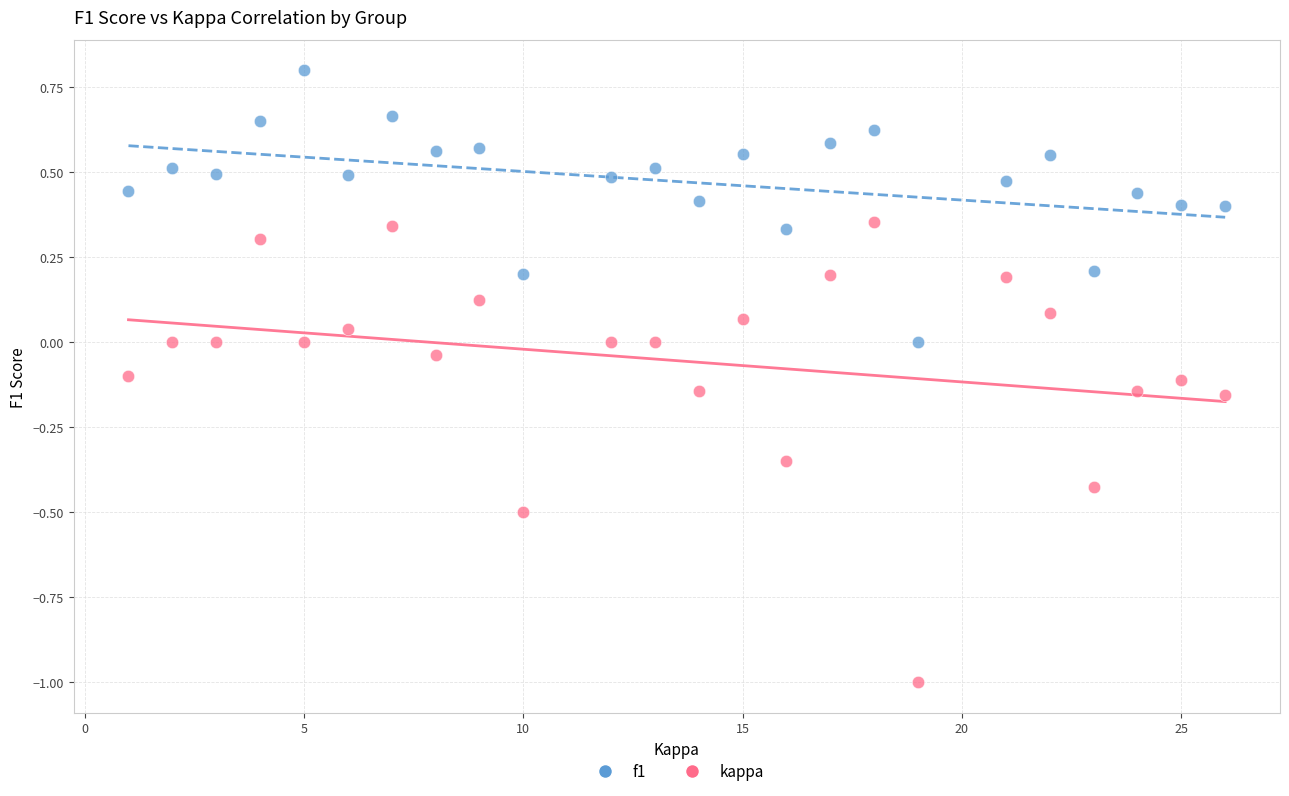

Across all data points, what is the range of X values (max minus min)?

25.0